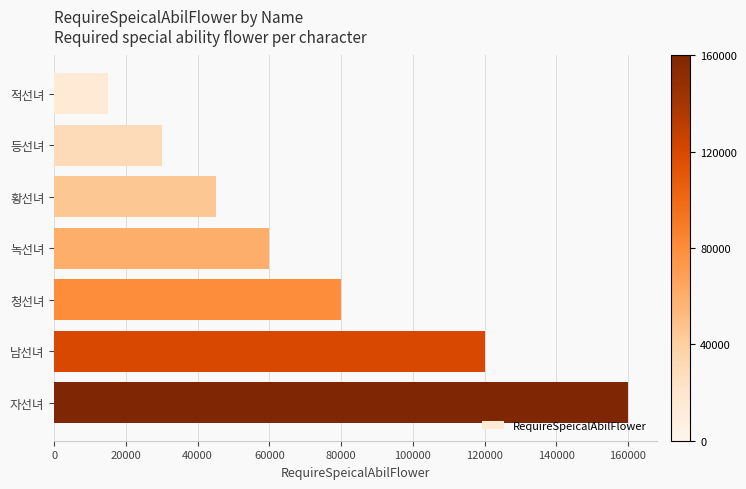

List the labels in order of value, largest first.

자선녀, 남선녀, 청선녀, 녹선녀, 황선녀, 등선녀, 적선녀